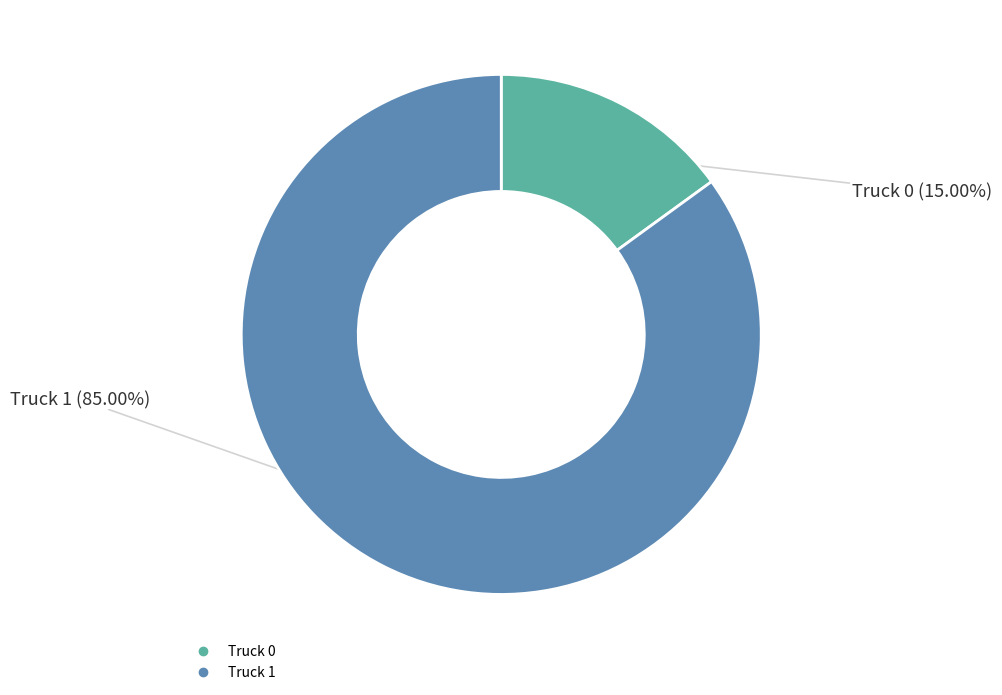

Does Truck 1 account for over 50% of the chart?

Yes